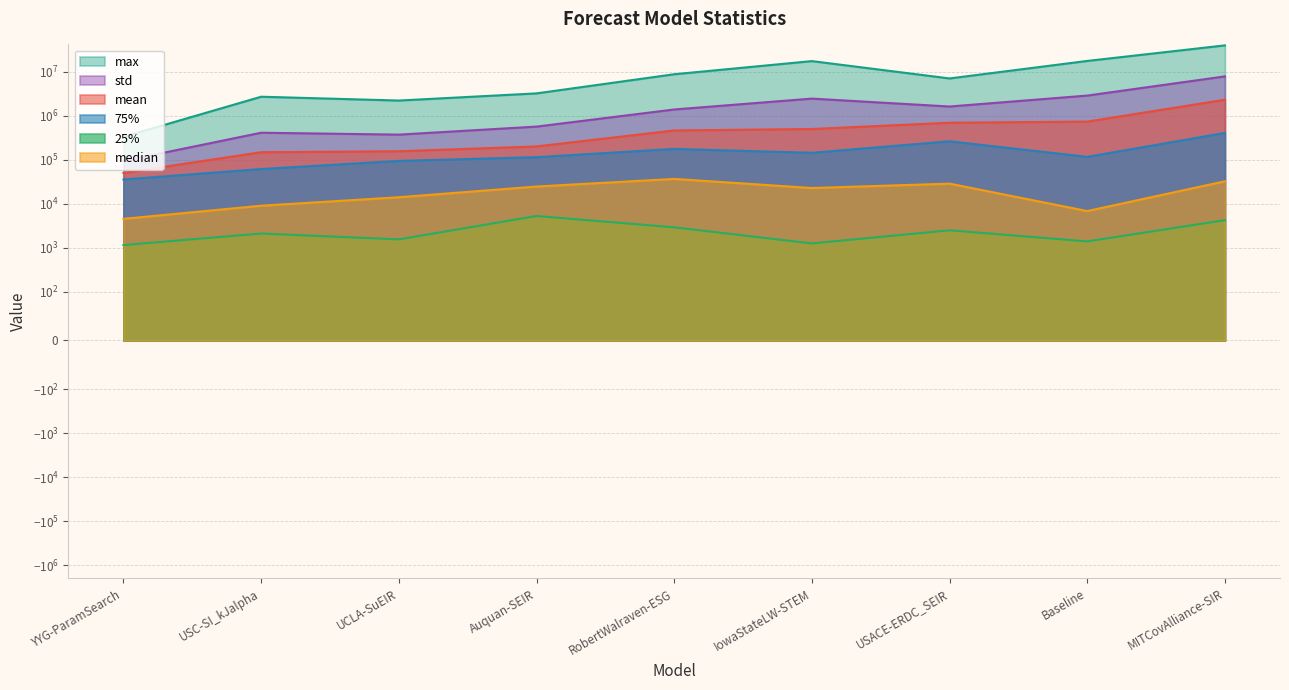

Rank the series at UCLA-SuEIR from lowest to highest value.

25%, median, 75%, mean, std, max